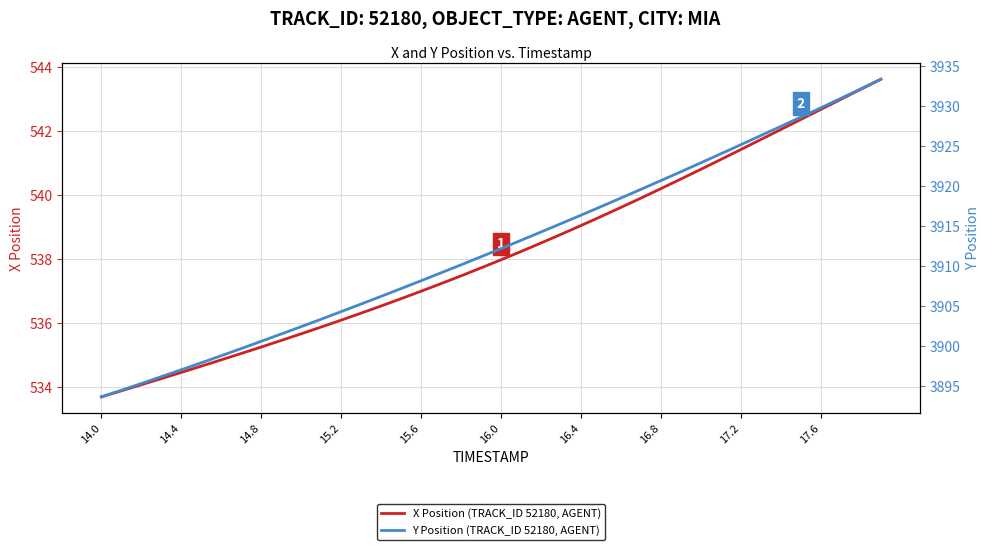

Which series has the largest total across all categories?

Y Position (TRACK_ID 52180, AGENT)